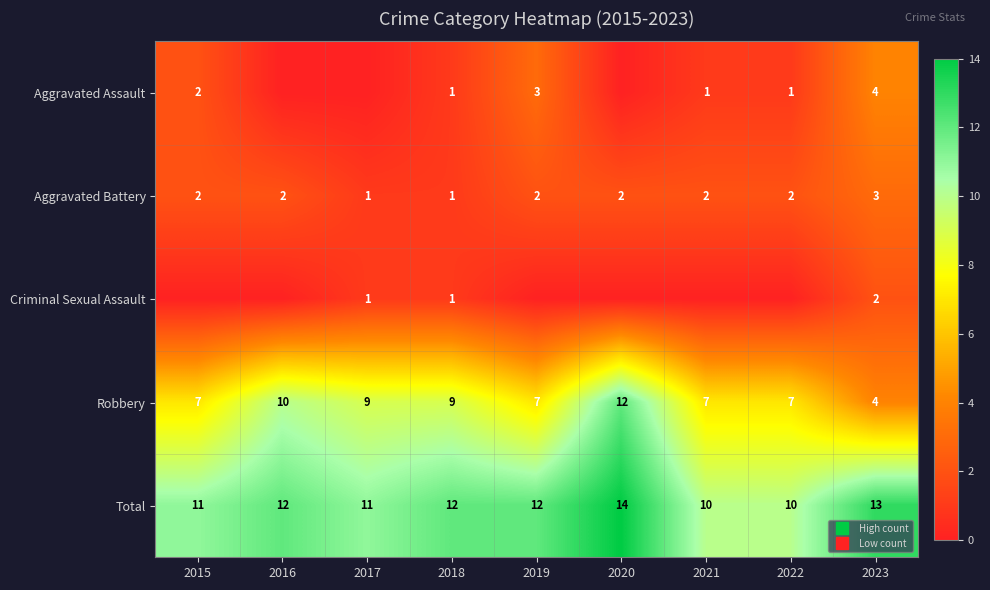

What is the lowest value of the Total series?

10